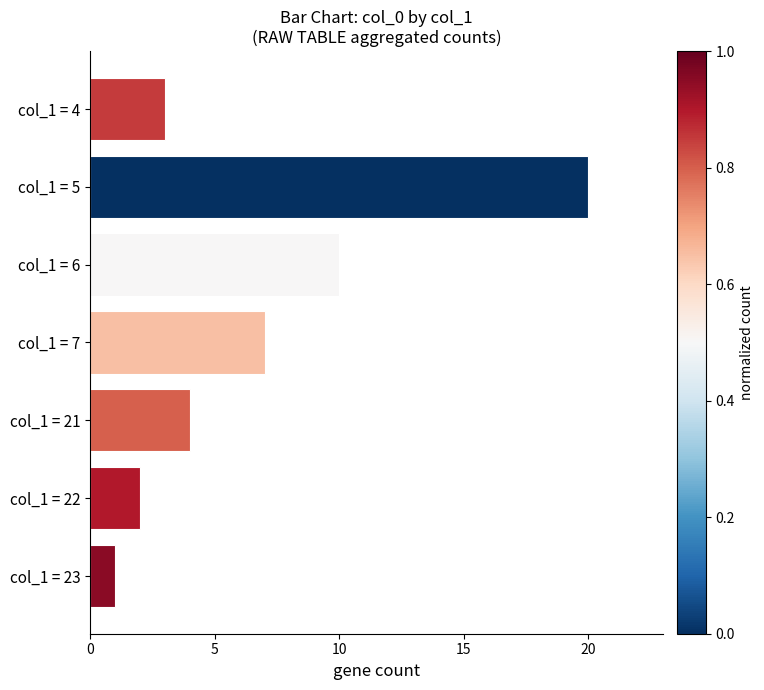

Is it true that the value at col_1 = 4 is 3?

True